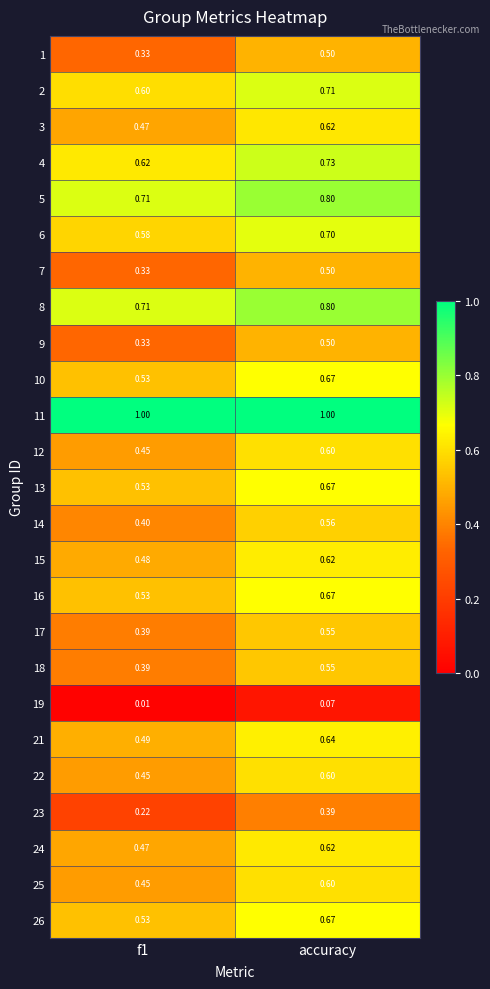

At which label does 5 reach its peak?

accuracy